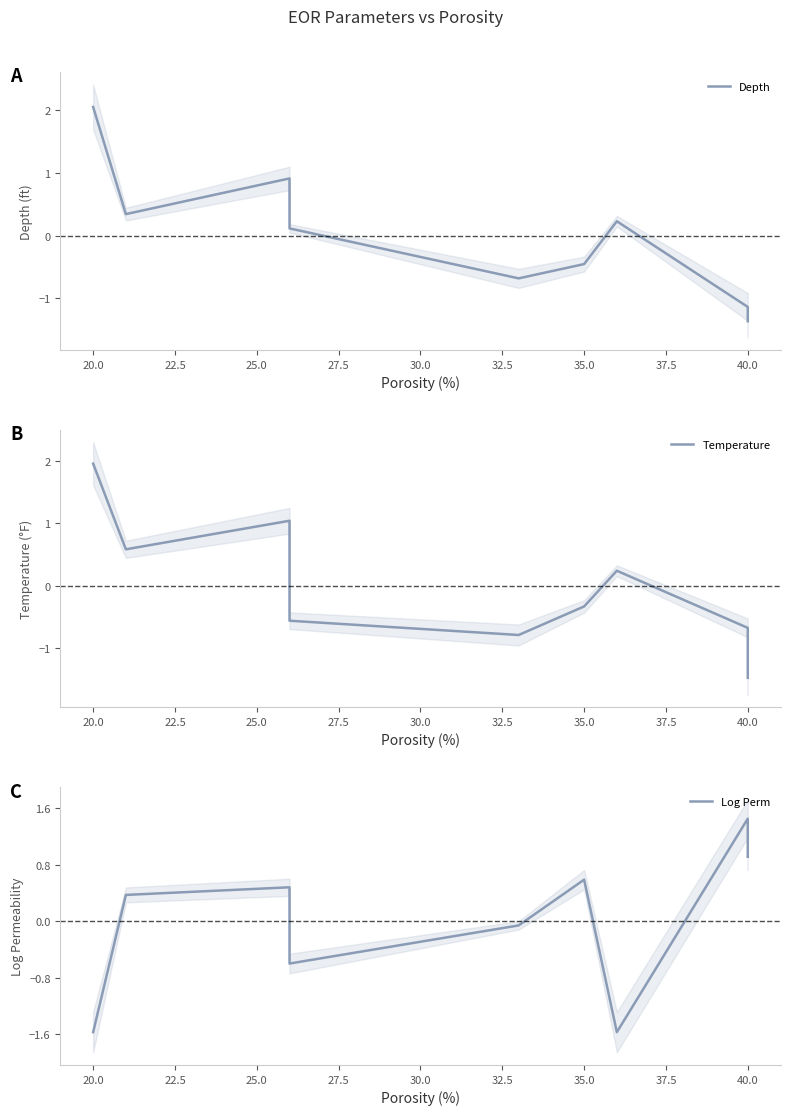

What is the minimum value for Depth?

-1.4